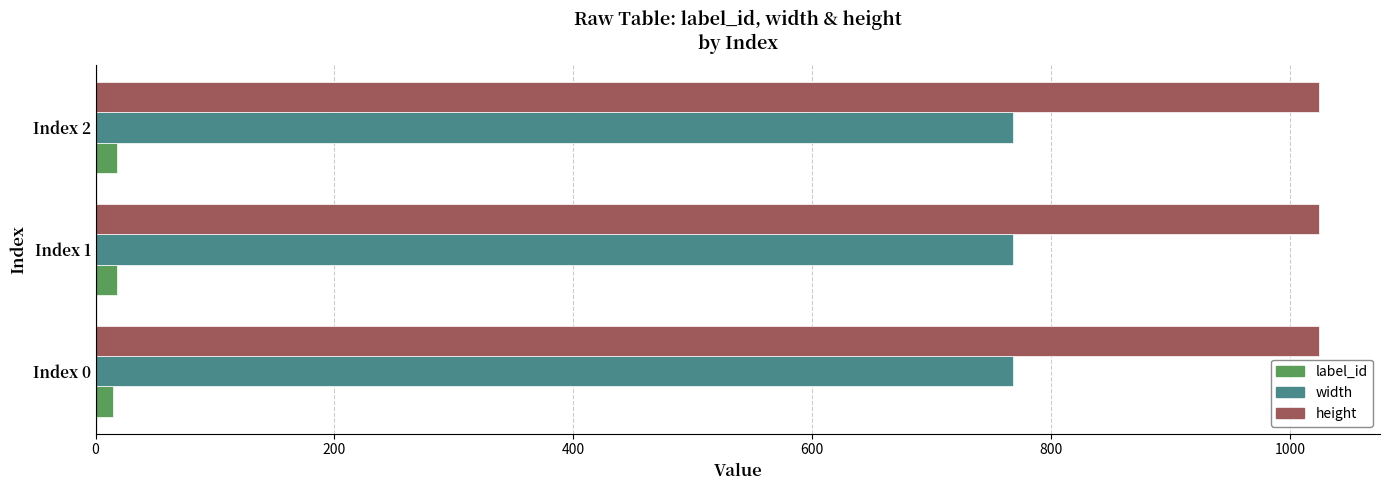

Rank the series by their average value, from highest to lowest.

height, width, label_id